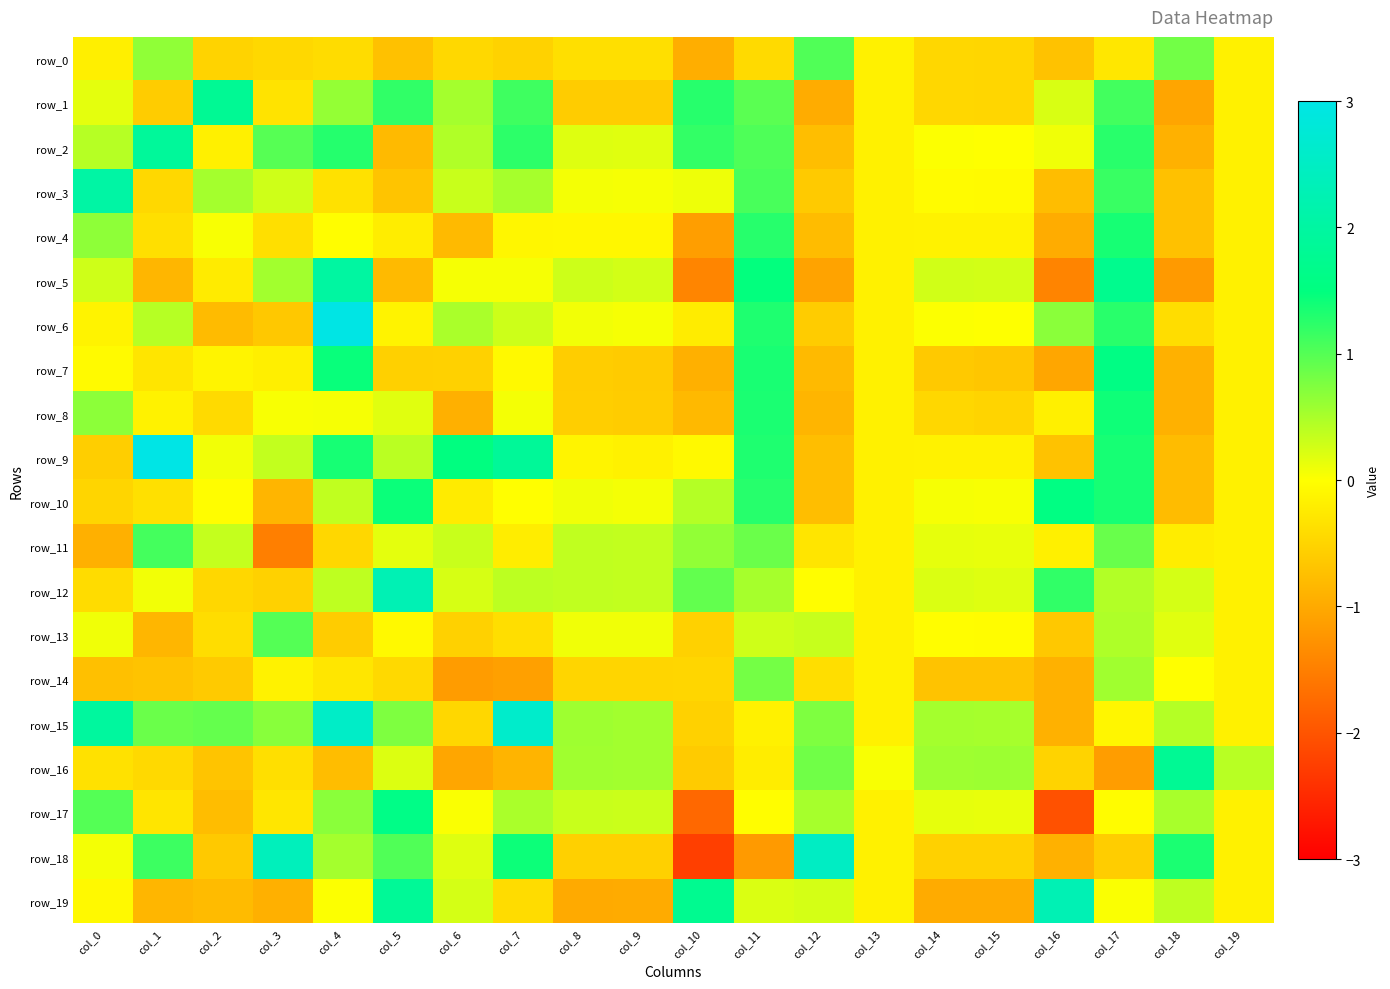

At col_0, list the series in order from largest to smallest.

row_3, row_15, row_17, row_8, row_4, row_2, row_5, row_1, row_13, row_18, row_7, row_19, row_6, row_0, row_16, row_12, row_10, row_9, row_14, row_11